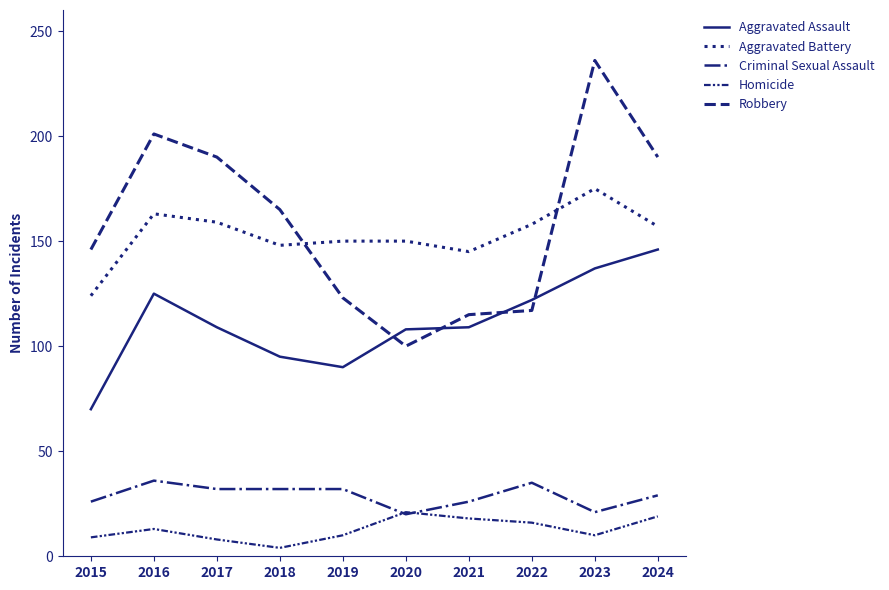

Between 2015 and 2019, which series saw the biggest shift?

Aggravated Battery